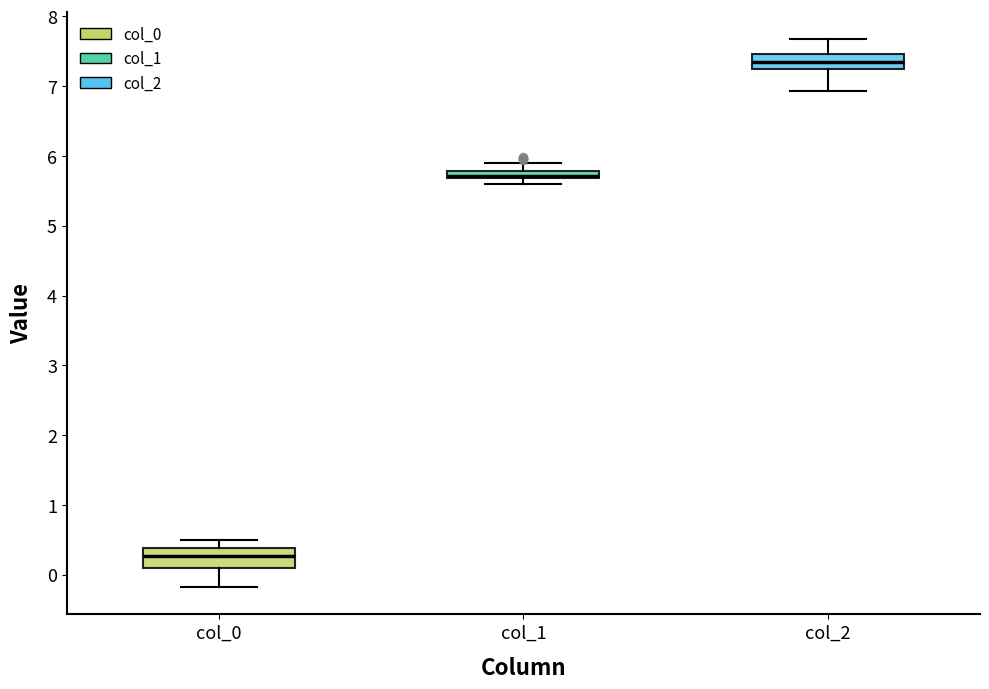

Where does the lower whisker of the box for col_0 end on the y-axis? The values are not printed on the chart, so give them approximately, as read against the axis.

-0.2